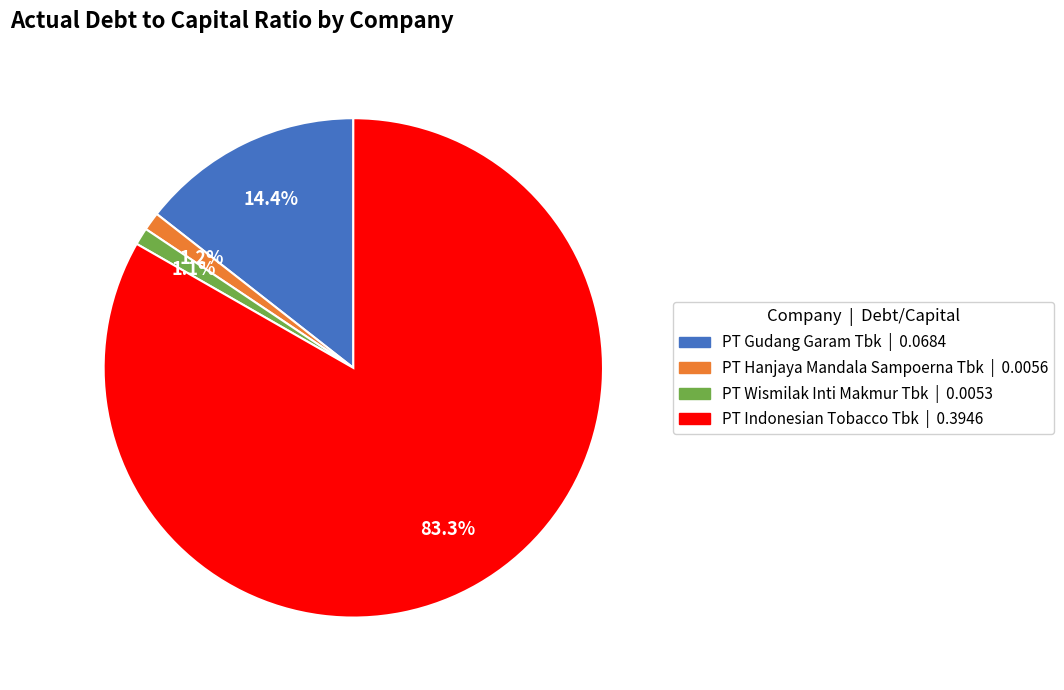

Does any single category account for the majority?

Yes